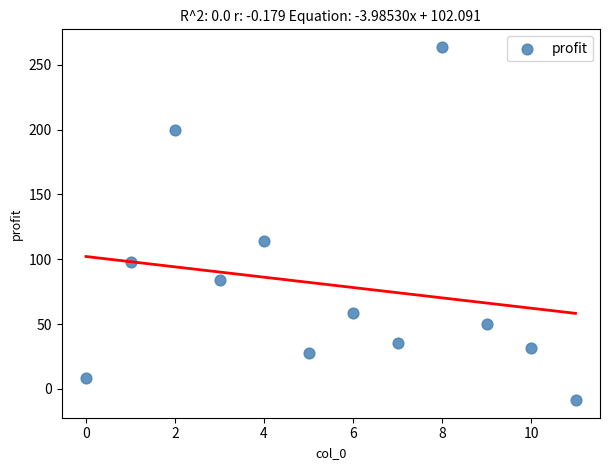

What is the average X value?

5.5